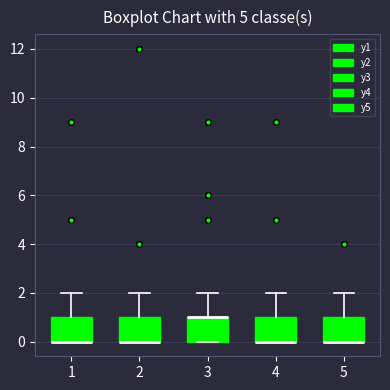

Reading left to right, transcribe this box plot: for each box, give where its median line is, the range the box spans, and where its two whiskers end, as read against the y-axis. The values are not printed on the chart, so give them approximately, as read against the axis.

1: median 0 (drawn on the box's lower edge), box 0 to 1, whiskers 0 to 2
2: median 0 (drawn on the box's lower edge), box 0 to 1, whiskers 0 to 2
3: median 1 (drawn on the box's upper edge), box 0 to 1, whiskers 0 to 2
4: median 0 (drawn on the box's lower edge), box 0 to 1, whiskers 0 to 2
5: median 0 (drawn on the box's lower edge), box 0 to 1, whiskers 0 to 2